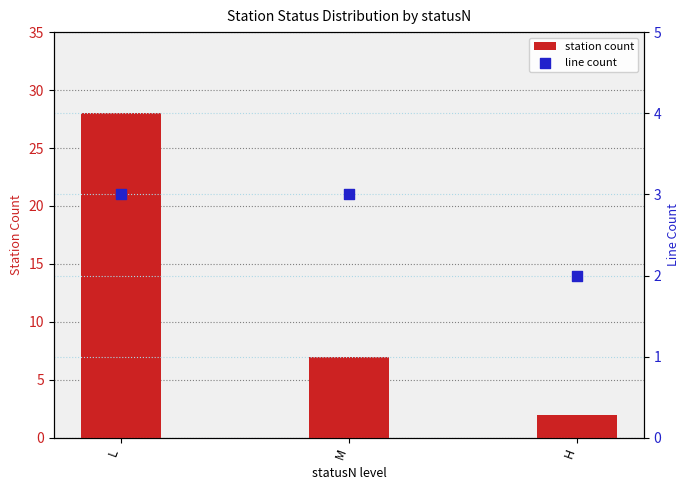

At which category is the sum across all series the highest?

L